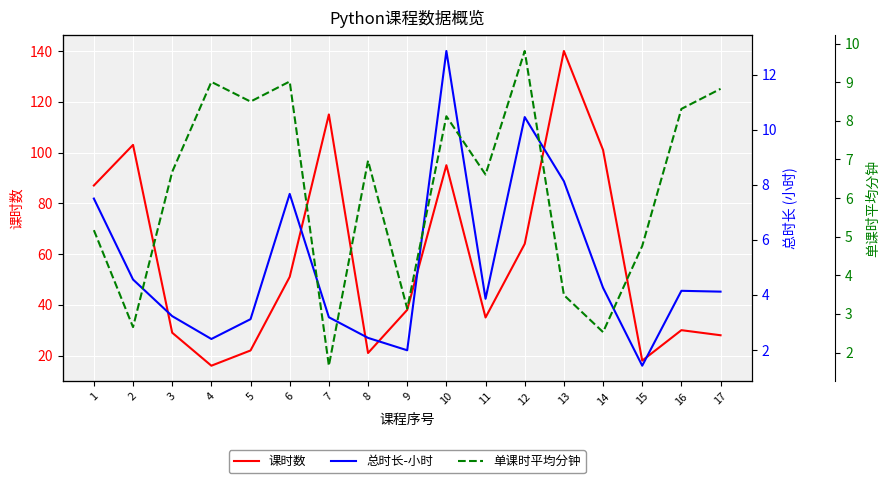

What is the value of the 总时长-小时 point at the 12th from the left?

10.5